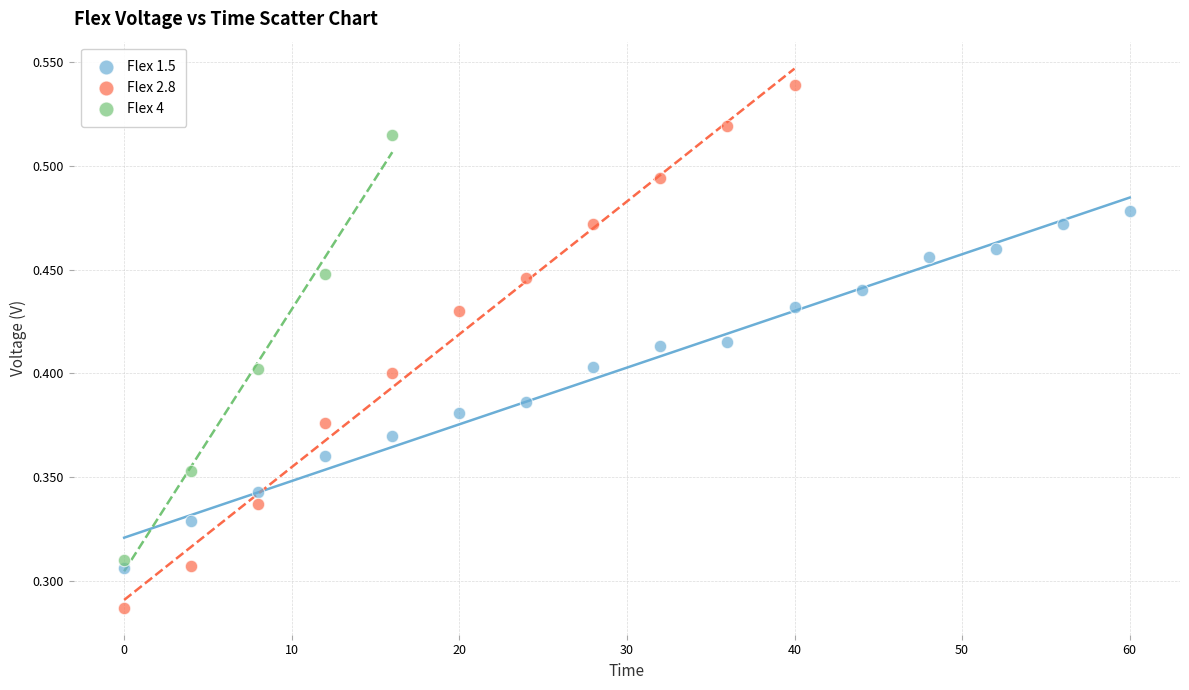

Which series has the widest spread of Y values?

Flex 2.8